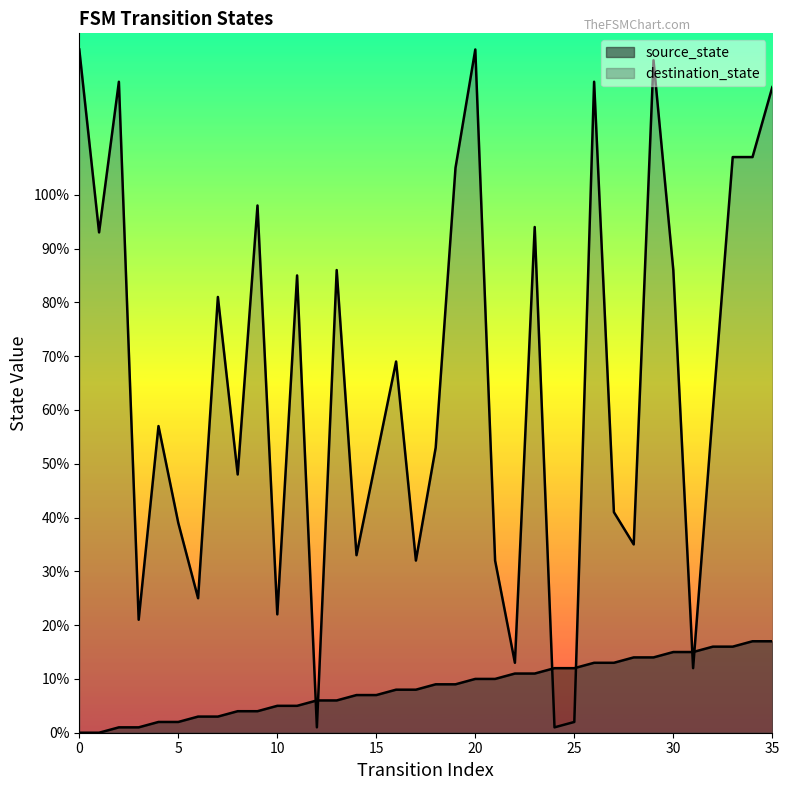

What is the average value of the destination_state series?

65